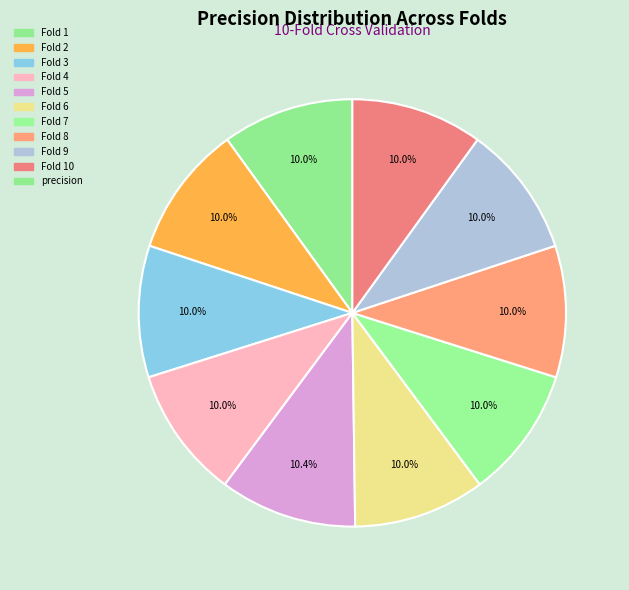

How many slices are in this pie chart?

10